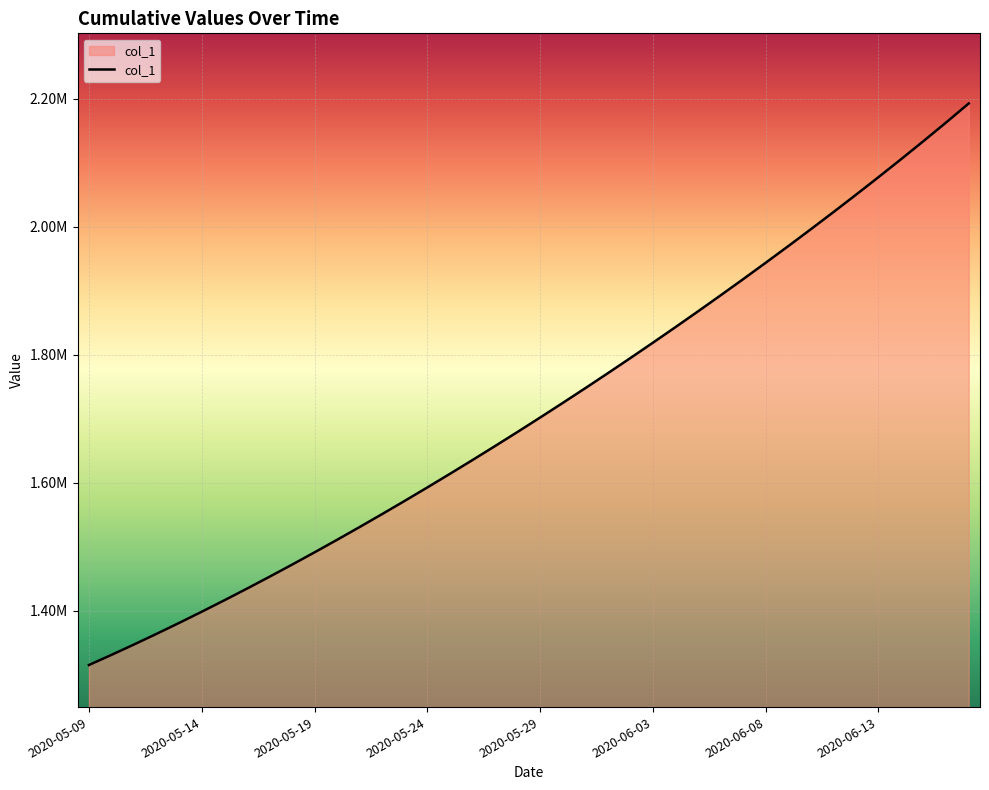

Is this an area chart (filled region under the line)?

Yes